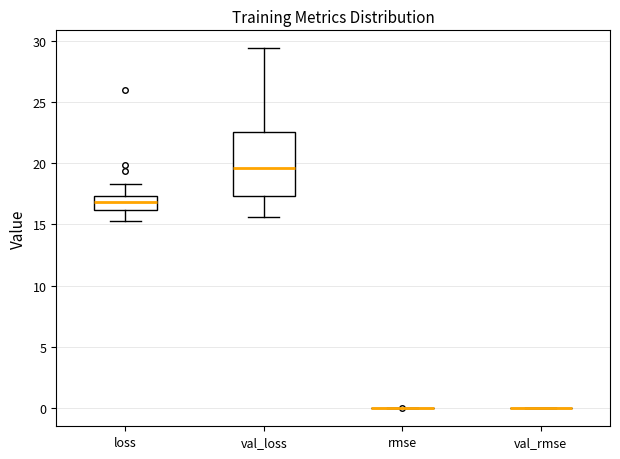

Where is the upper edge of the box for val_loss on the y-axis? The values are not printed on the chart, so give them approximately, as read against the axis.

22.5